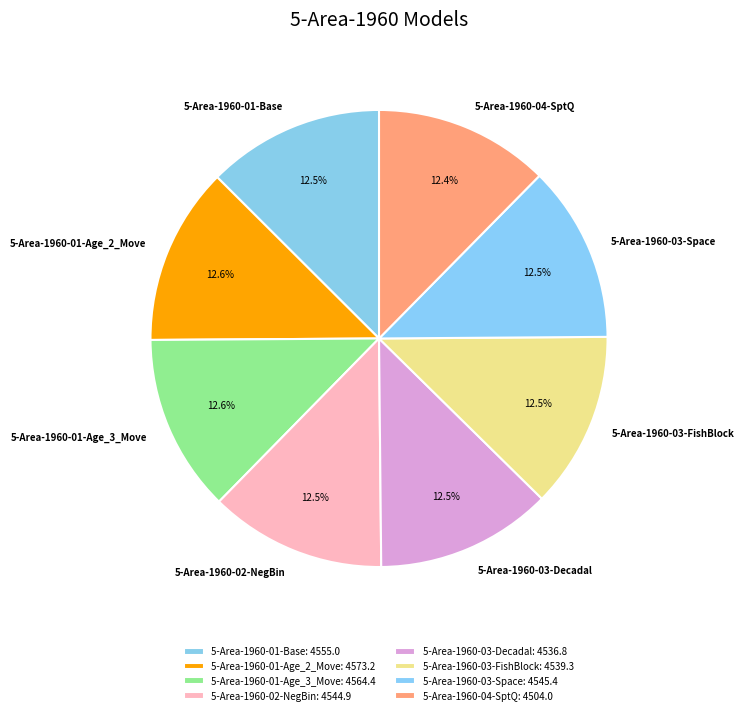

Approximately how many times larger is the value at 5-Area-1960-02-NegBin compared to 5-Area-1960-01-Base?

1.0